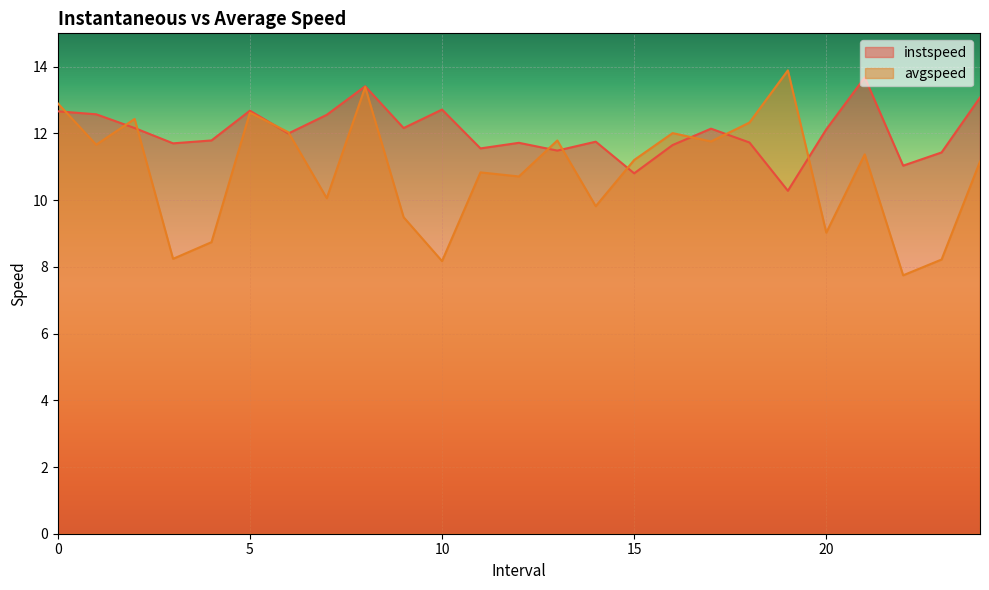

After their last crossing, which series has the higher values: instspeed or avgspeed?

instspeed